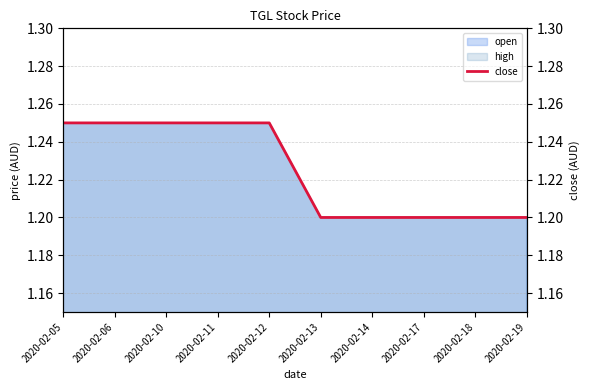

Which category has the lowest value across all series?

2020-02-13